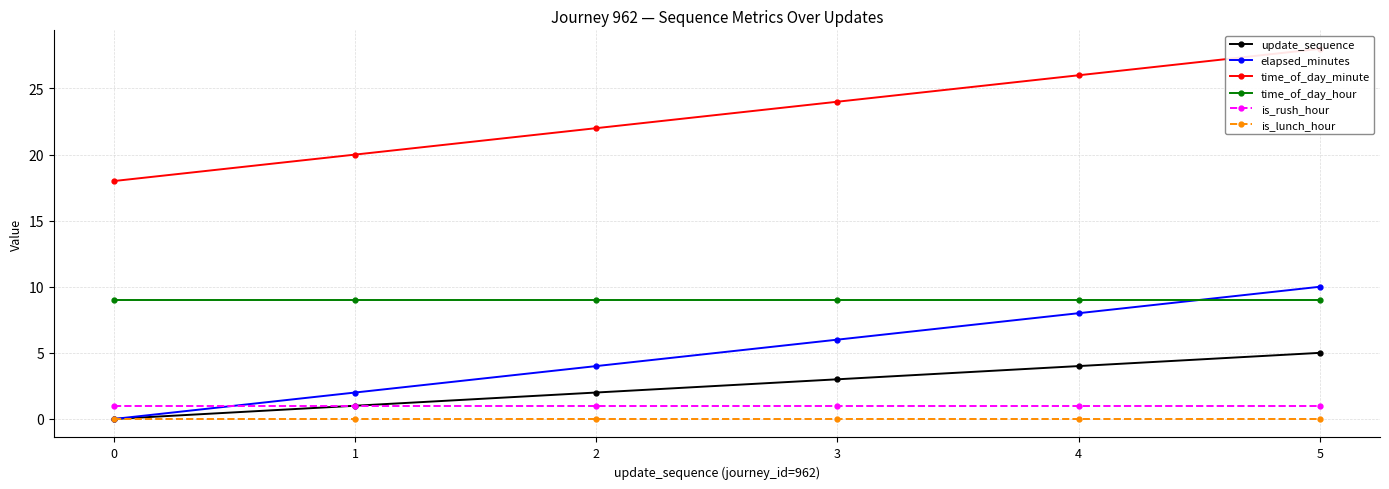

List the series in order of their peak value, lowest first.

is_lunch_hour, is_rush_hour, update_sequence, time_of_day_hour, elapsed_minutes, time_of_day_minute